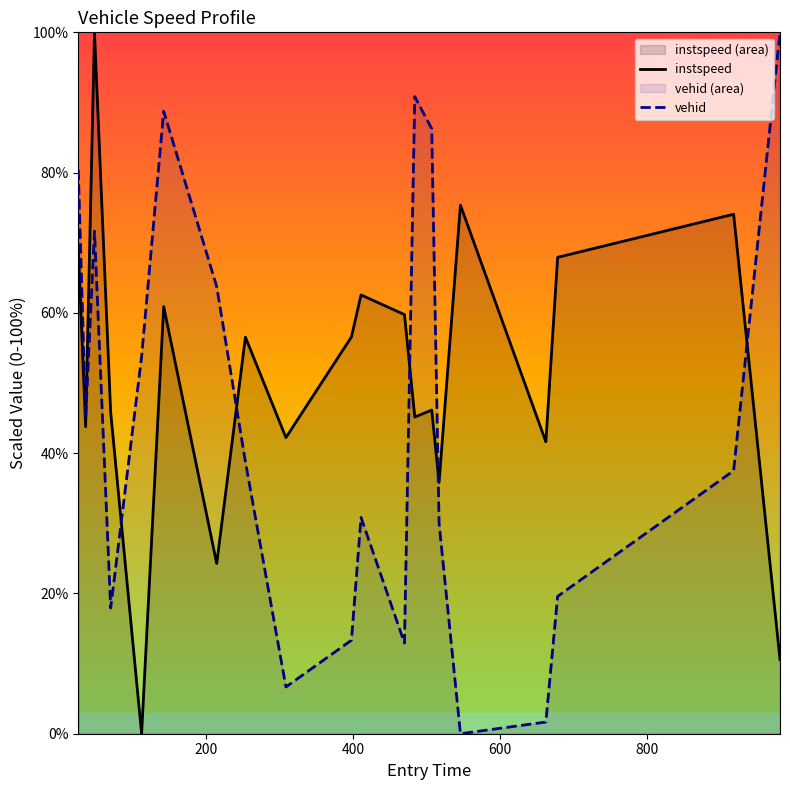

Which series has the largest total across all categories?

instspeed